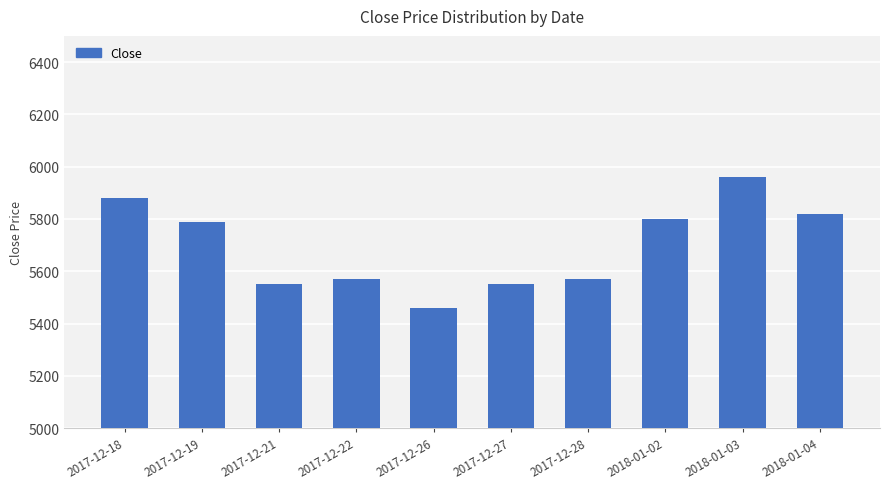

Does the chart contain stacked bars?

No